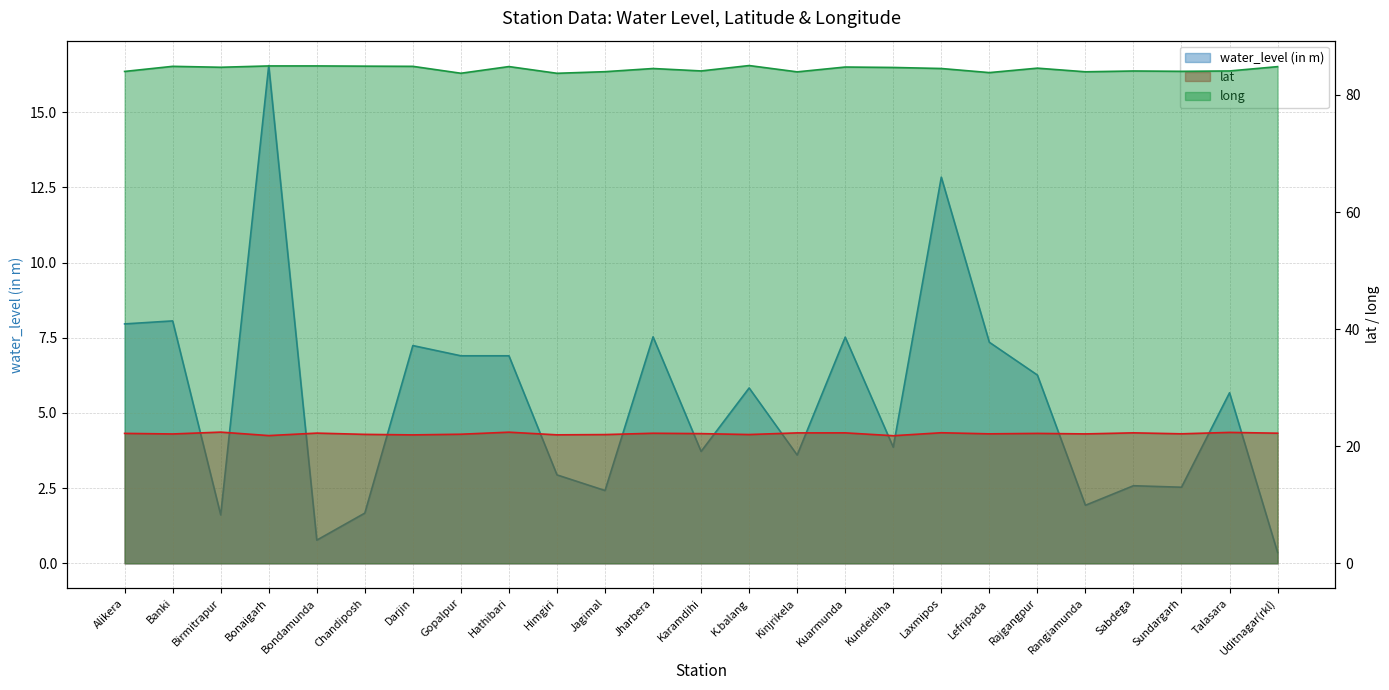

What is the label of the 9th point from the right?

Kundeidiha